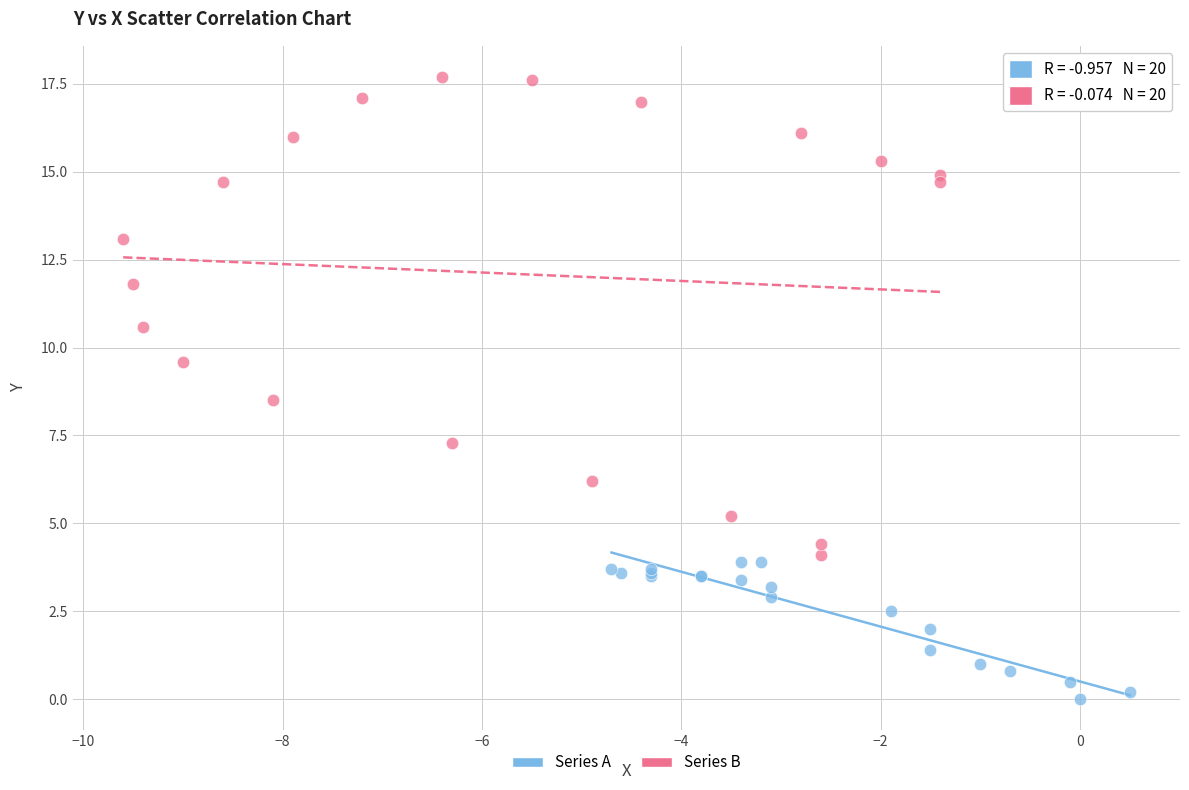

Which series reaches the minimum Y coordinate?

Series A